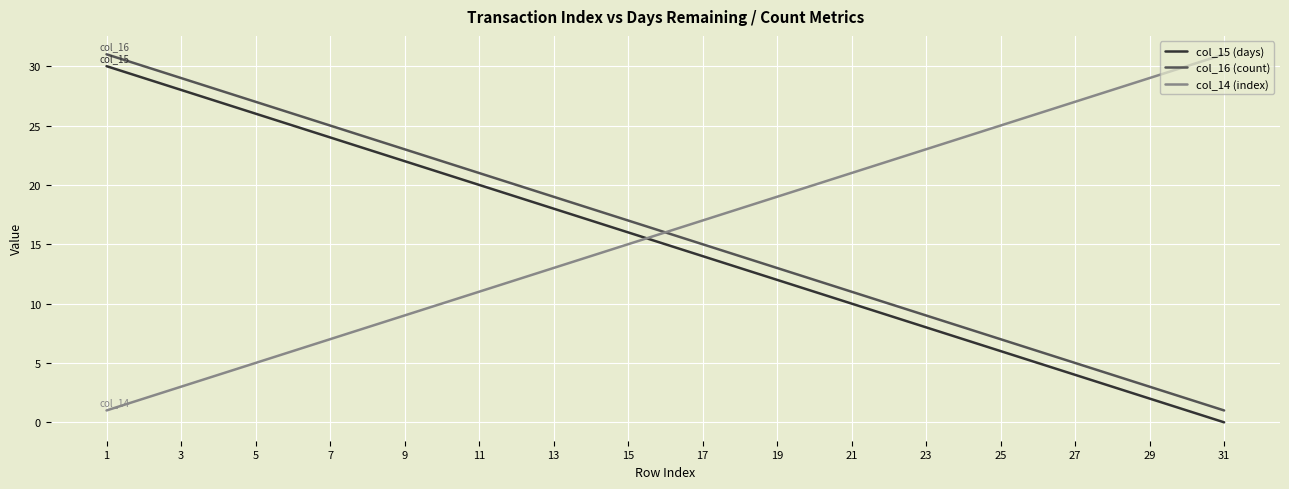

What is the greatest value displayed?

31